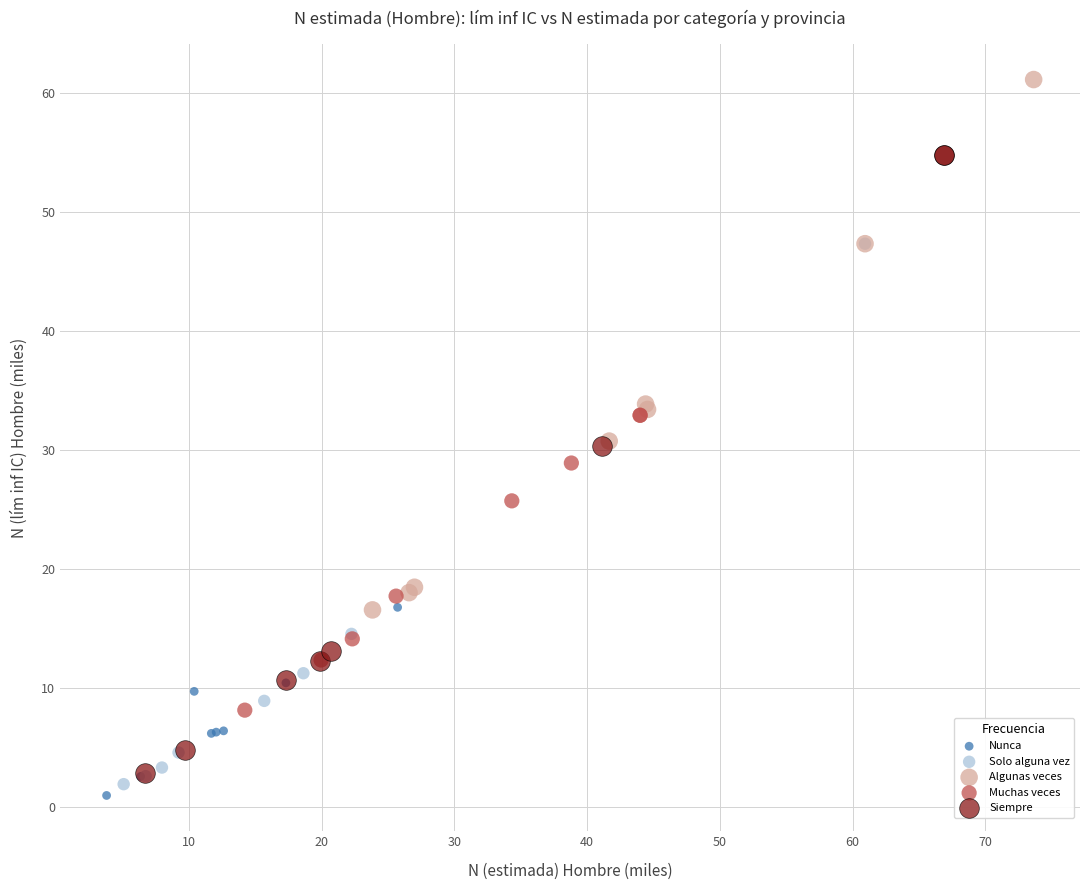

Which series contains the highest Y value?

Algunas veces